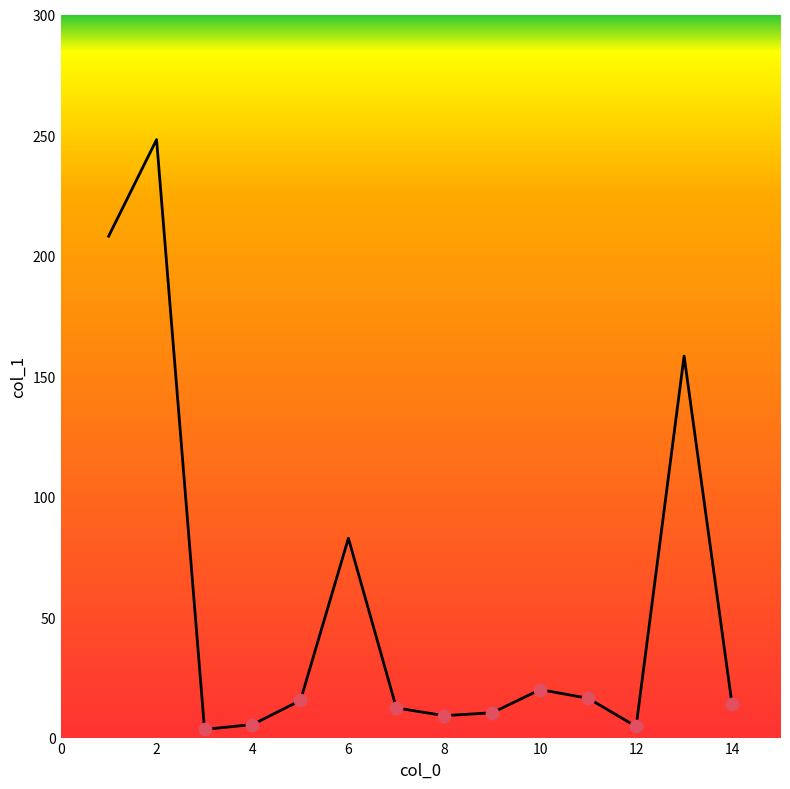

What is the difference between the maximum and minimum values?

244.7